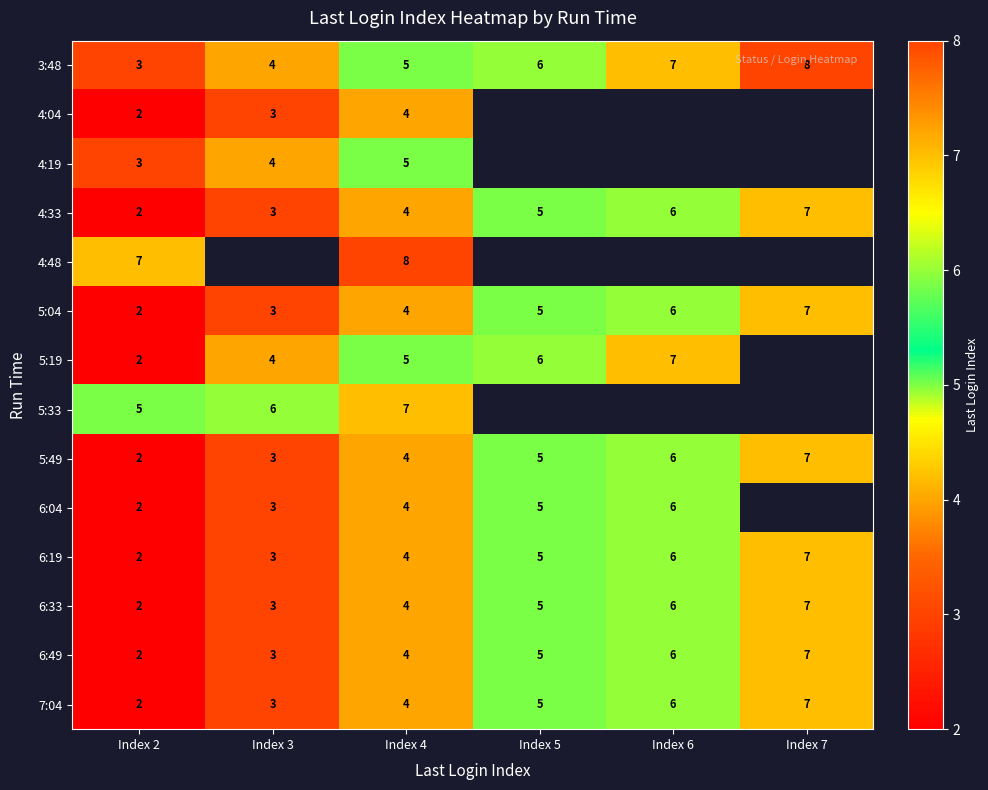

At how many categories does at least one series exceed 2?

6